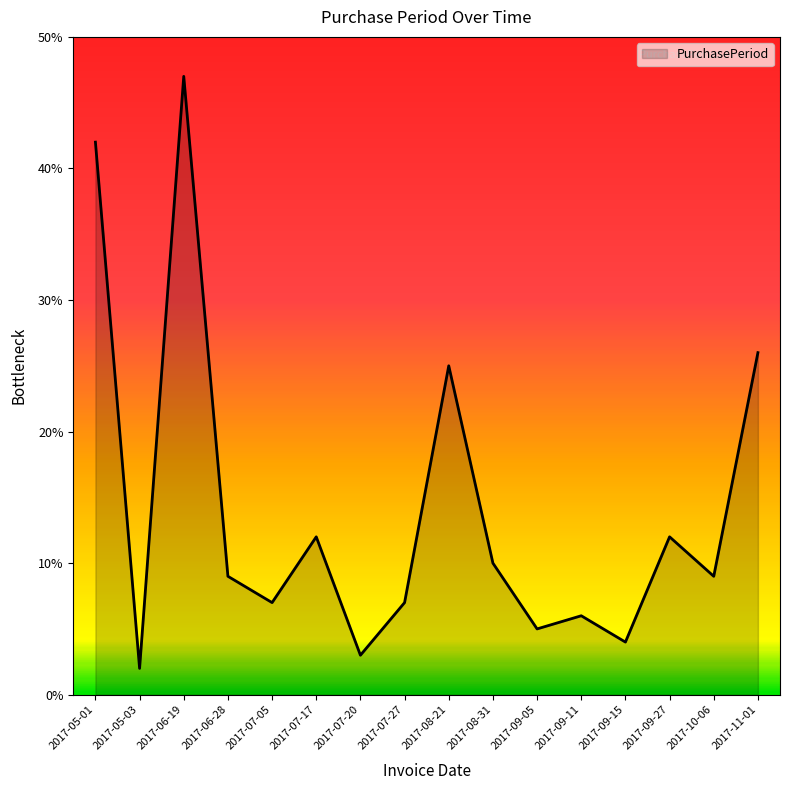

Where is the first local minimum?

2017-05-03